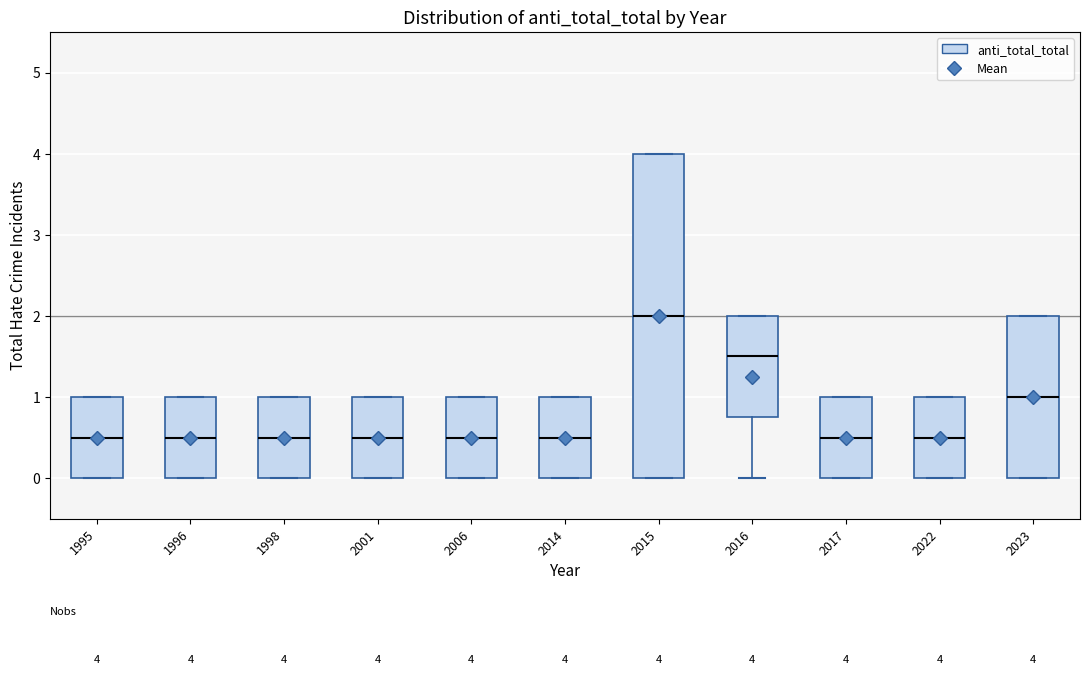

Which box has the highest median line?

2015